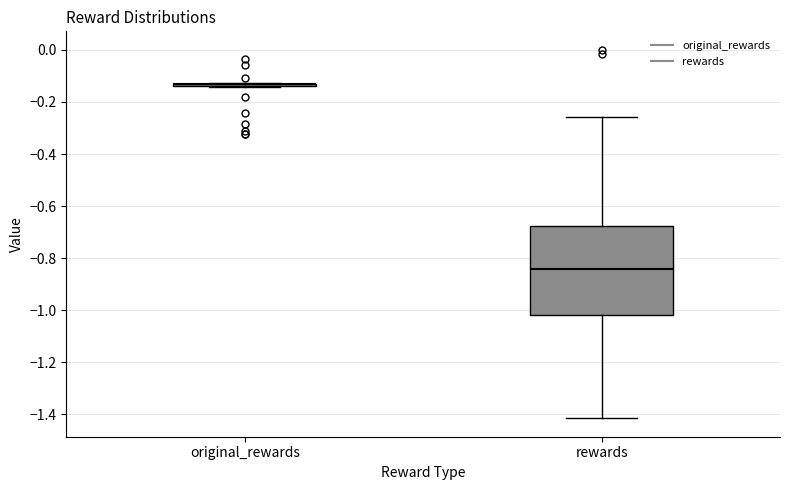

Reading left to right, transcribe this box plot: for each box, give where its median line is, the range the box spans, and where its two whiskers end, as read against the y-axis. The values are not printed on the chart, so give them approximately, as read against the axis.

original_rewards: box collapsed to a line at -0.14, whiskers -0.14 to -0.12
rewards: median -0.84, box -1.02 to -0.68, whiskers -1.42 to -0.26